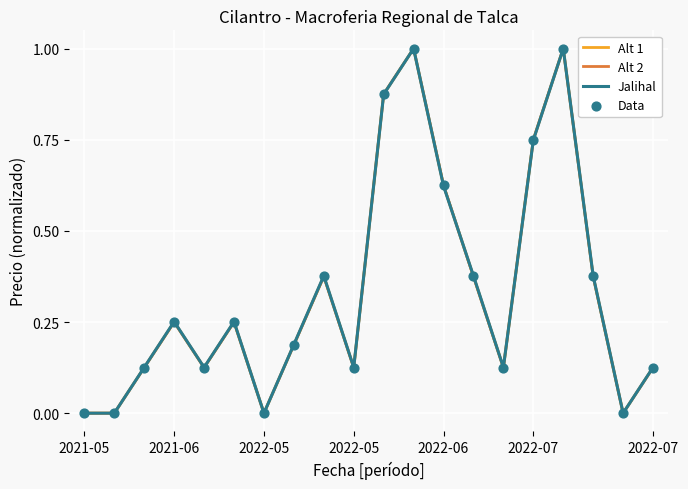

Is this an area chart (filled region under the line)?

No